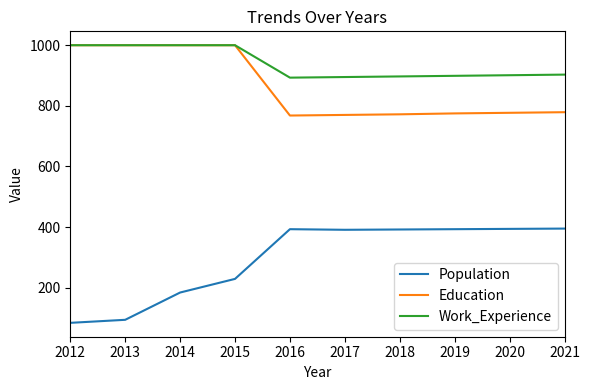

What is the difference between the highest and lowest values at 2018?

505